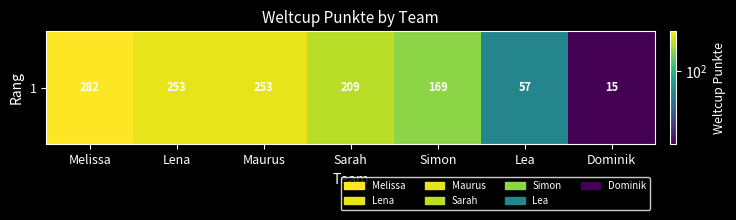

Reading left to right, transcribe all the data shown in this chart.

282	253	253	209	169	57	15